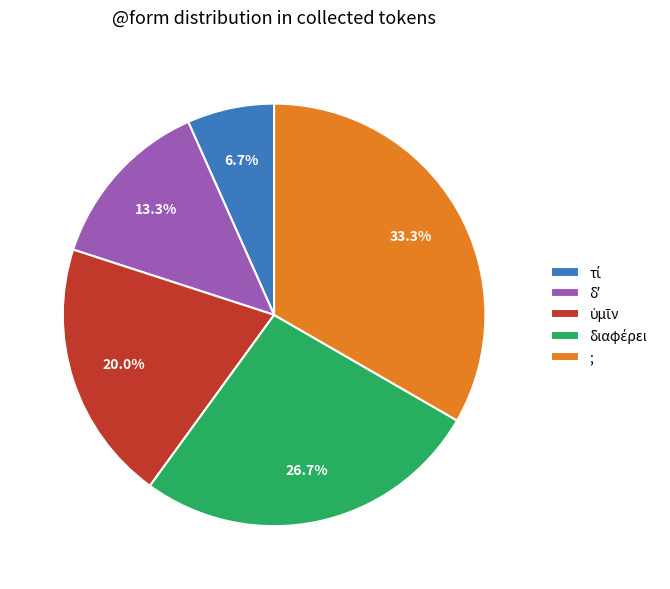

Is there any slice that represents more than half of the pie?

No